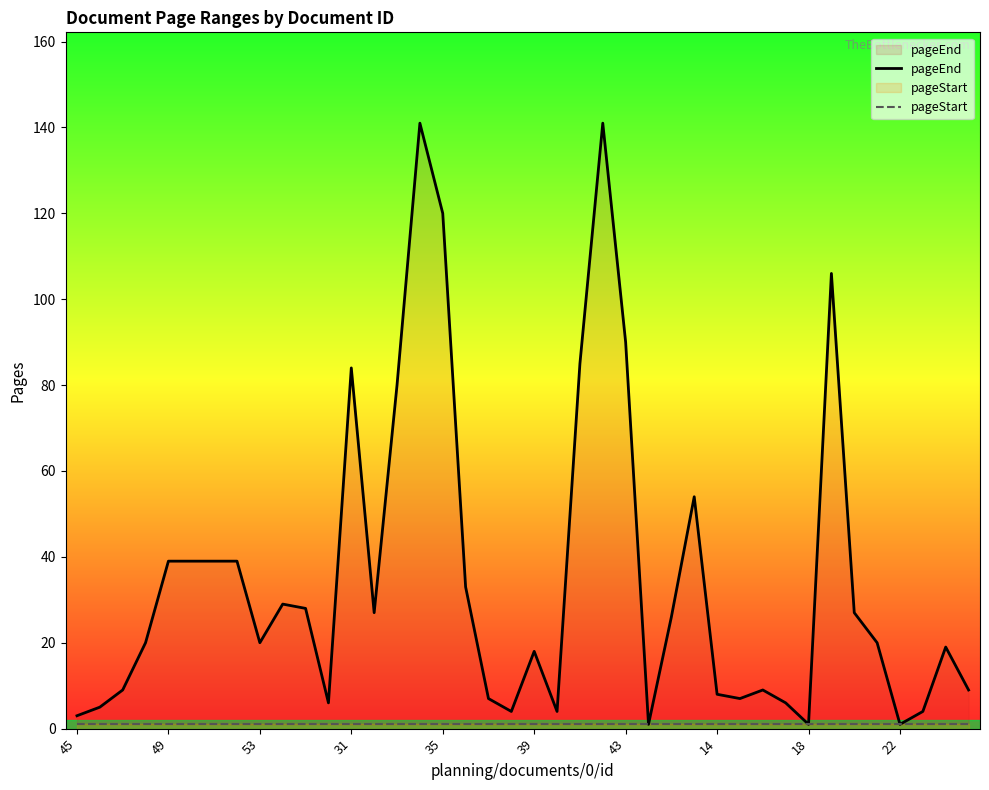

What is the average value of the pageStart series?

1